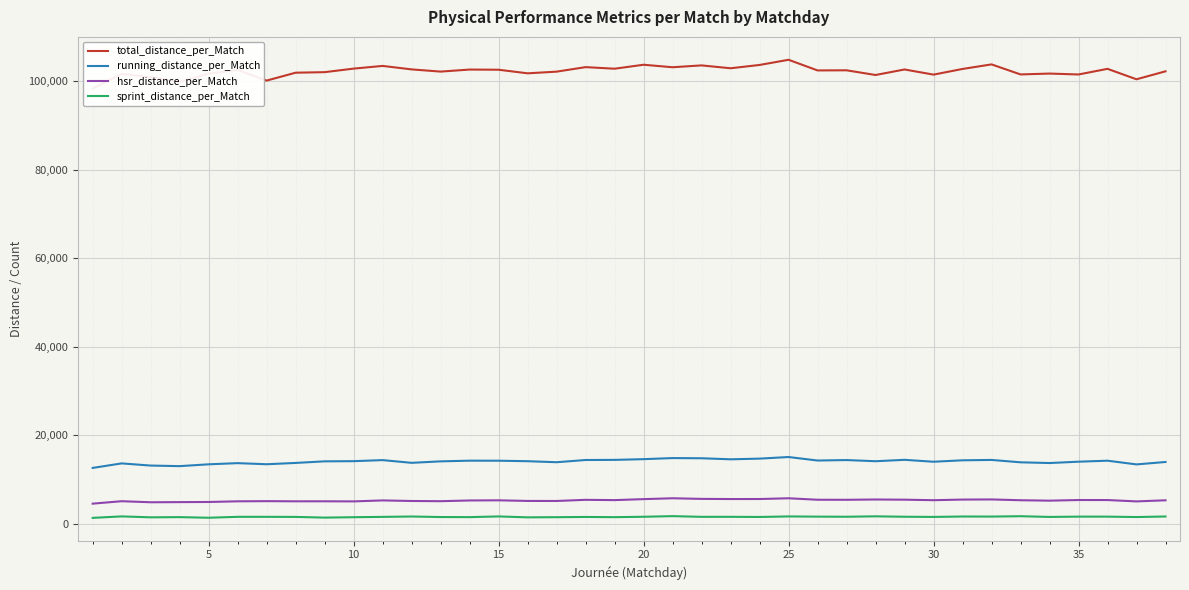

What is the average value of the sprint_distance_per_Match series?

1602.9